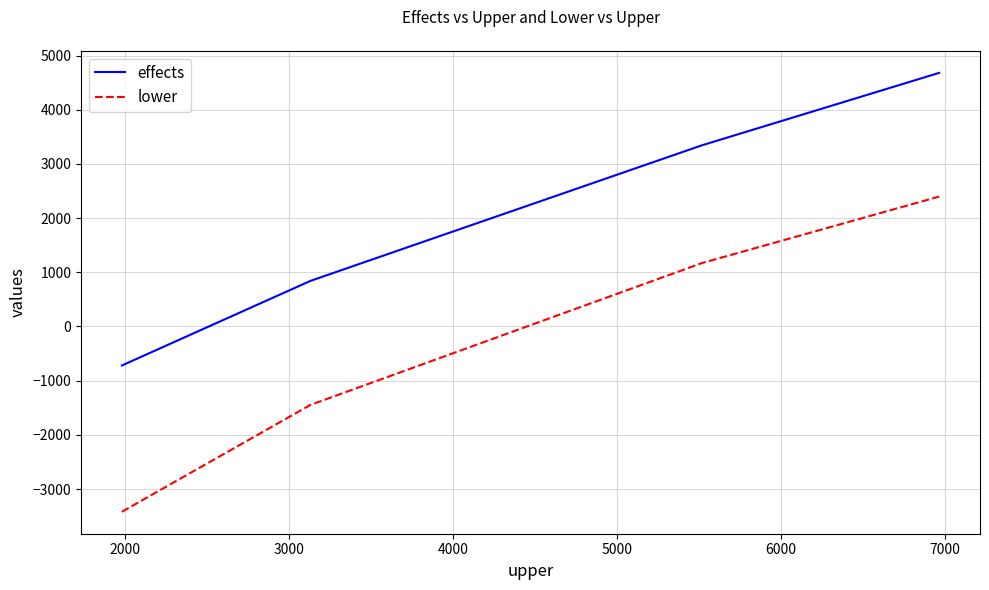

List the series in order of their overall mean, highest first.

effects, lower